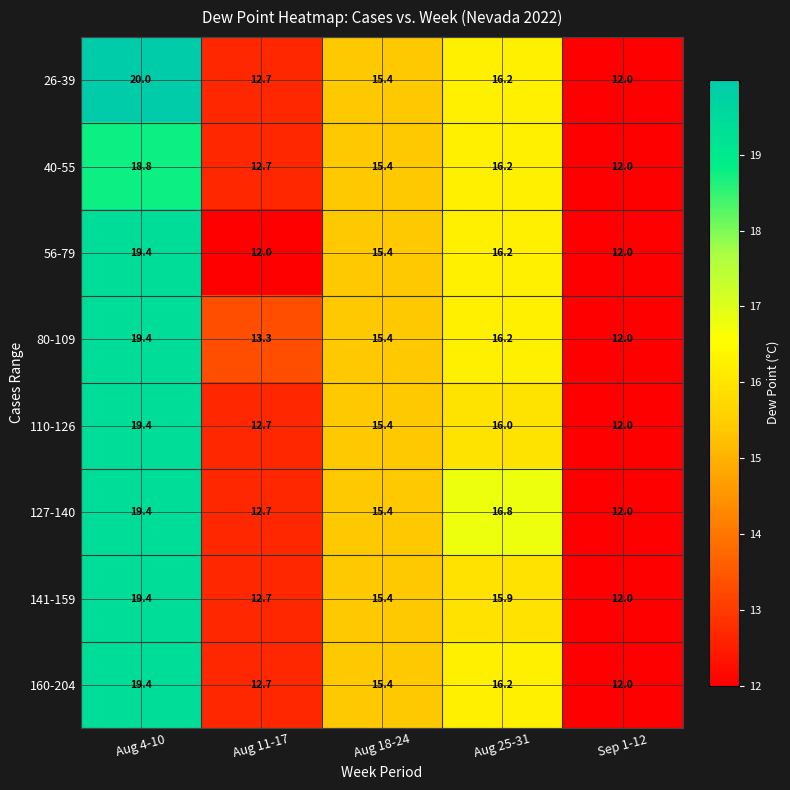

What is the difference between the 80-109 values at Aug 11-17 and Aug 25-31?

2.9